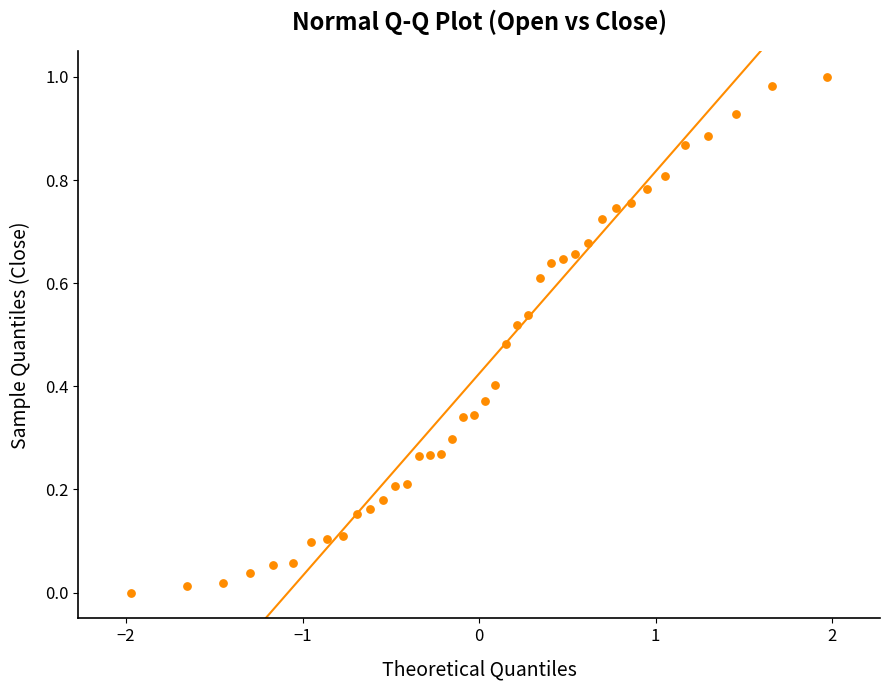

What is the range of X values (max minus min)?

3.9